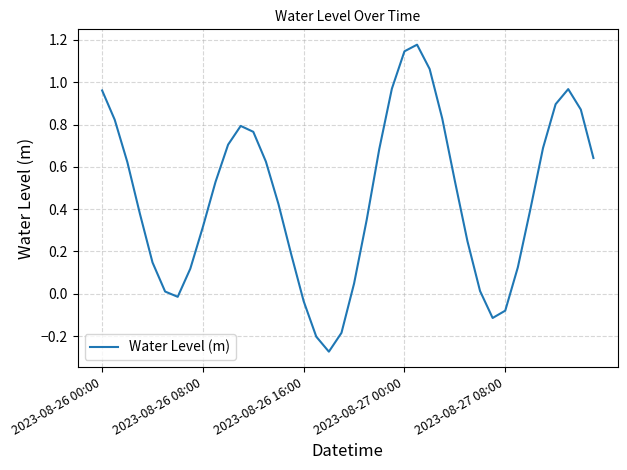

Does the chart display data point markers on the line(s)?

No